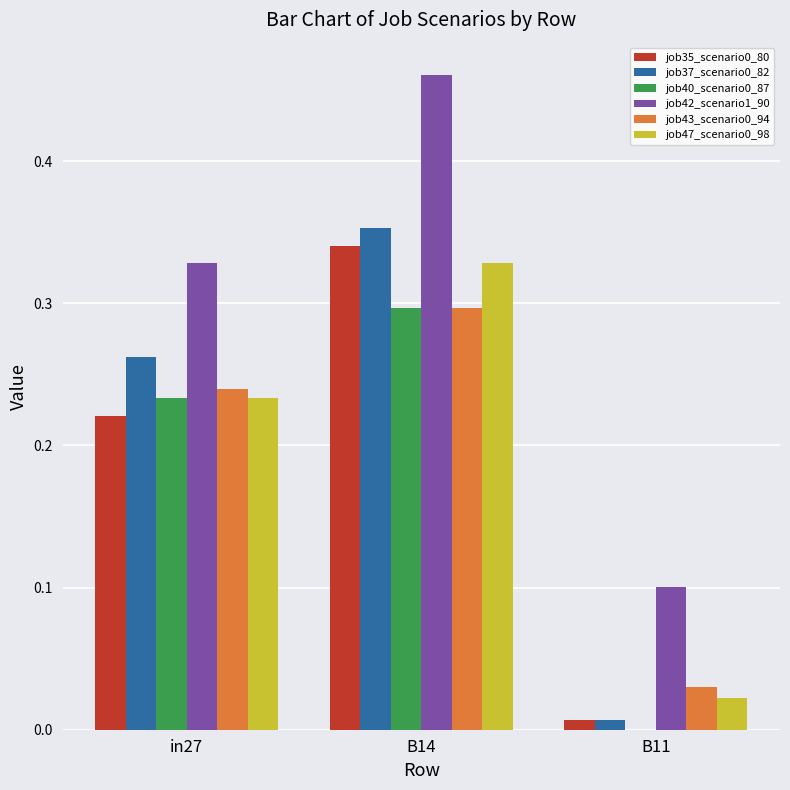

The value of job37_scenario0_82 at B14 is 0.2. True or false?

False